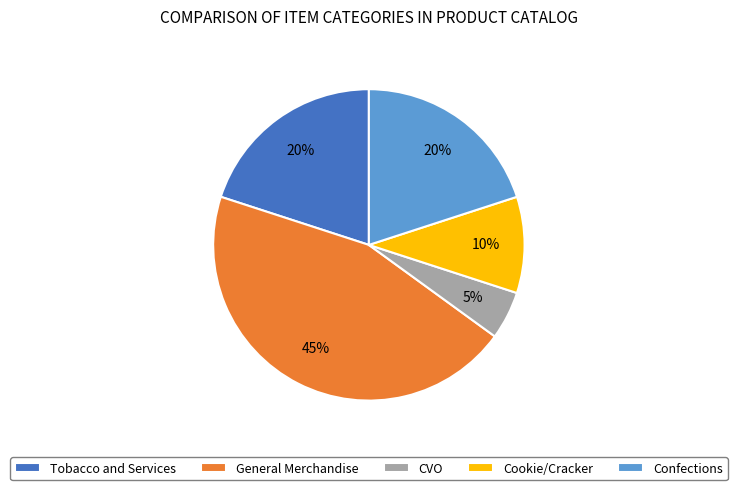

Combined, do Cookie/Cracker and CVO account for over 50%?

No